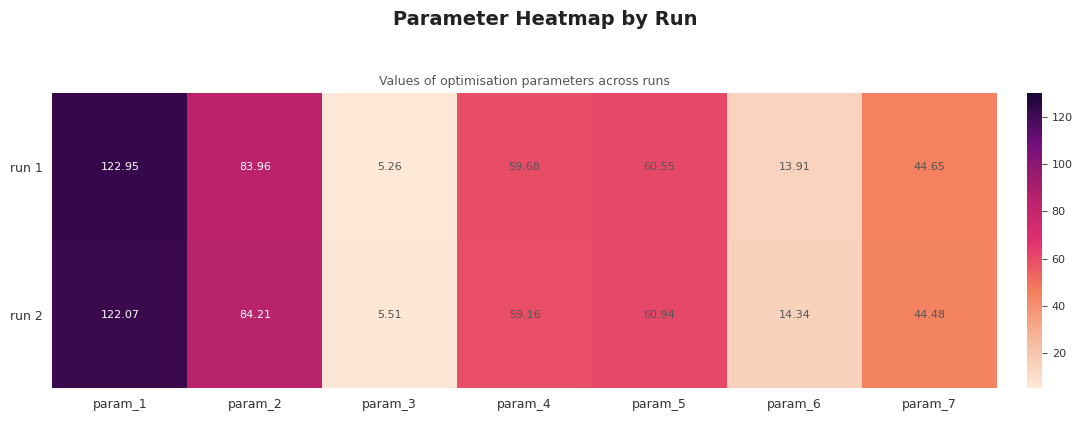

Is the value of run 2 at param_1 greater than the value of run 1 at param_1?

No